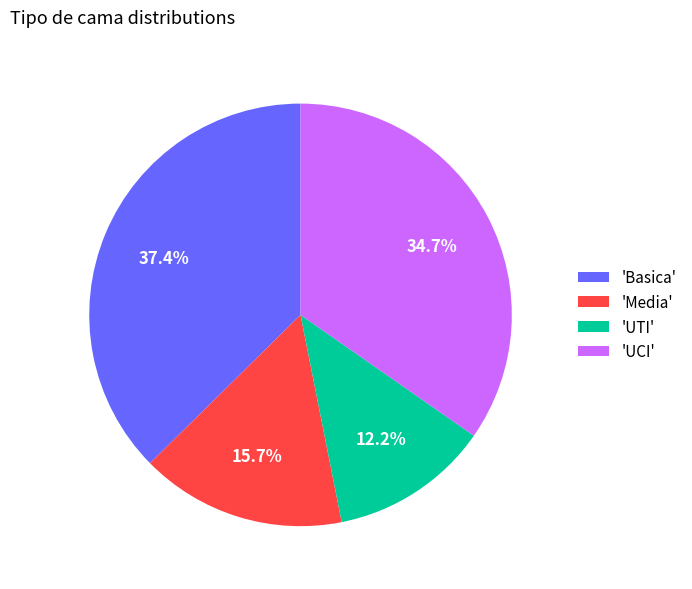

How many slices are in this pie chart?

4